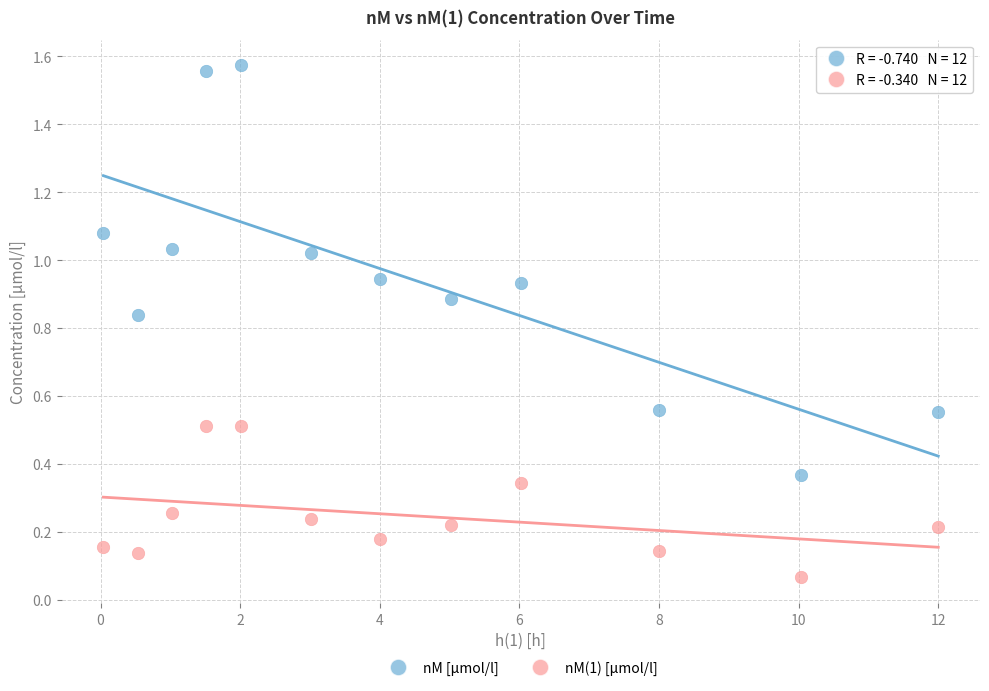

Which series reaches the maximum Y coordinate?

nM [µmol/l]